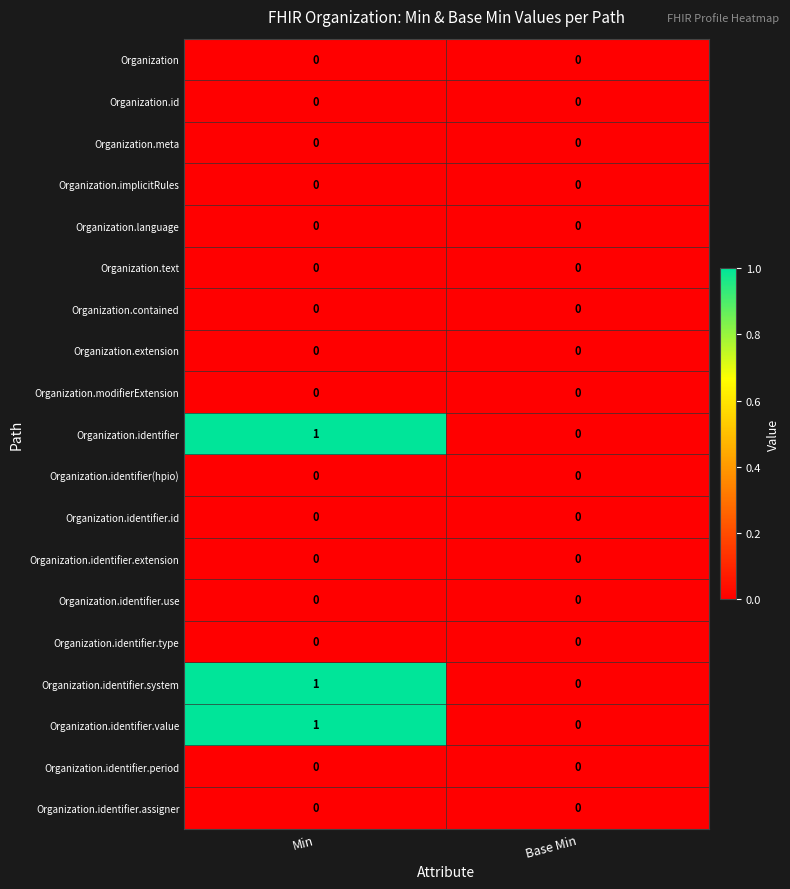

At which category is the sum across all series the highest?

Min